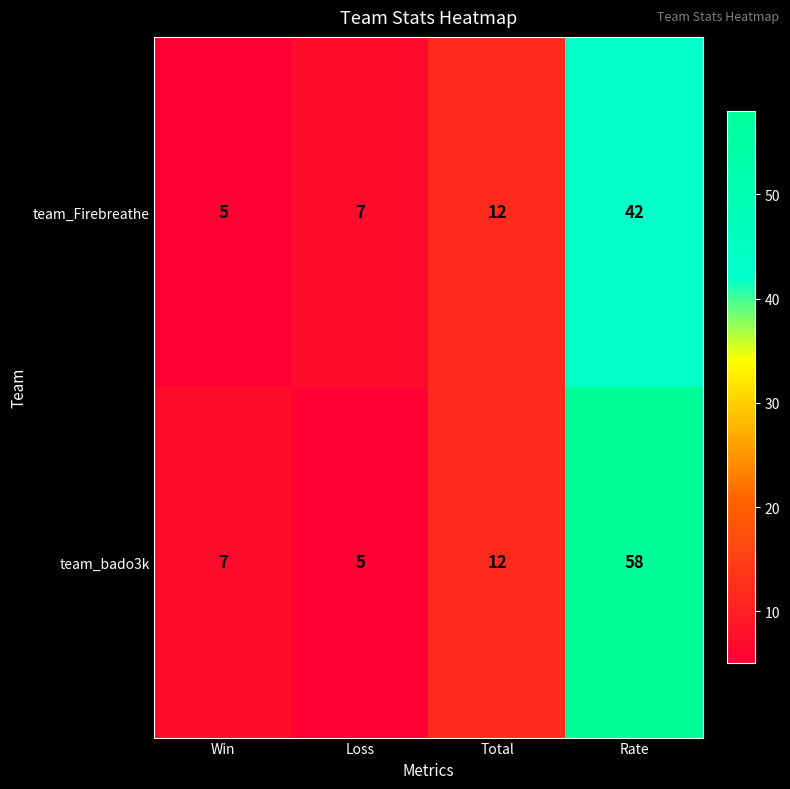

What value does the team_Firebreathe series have at Rate, to the nearest 5?

40